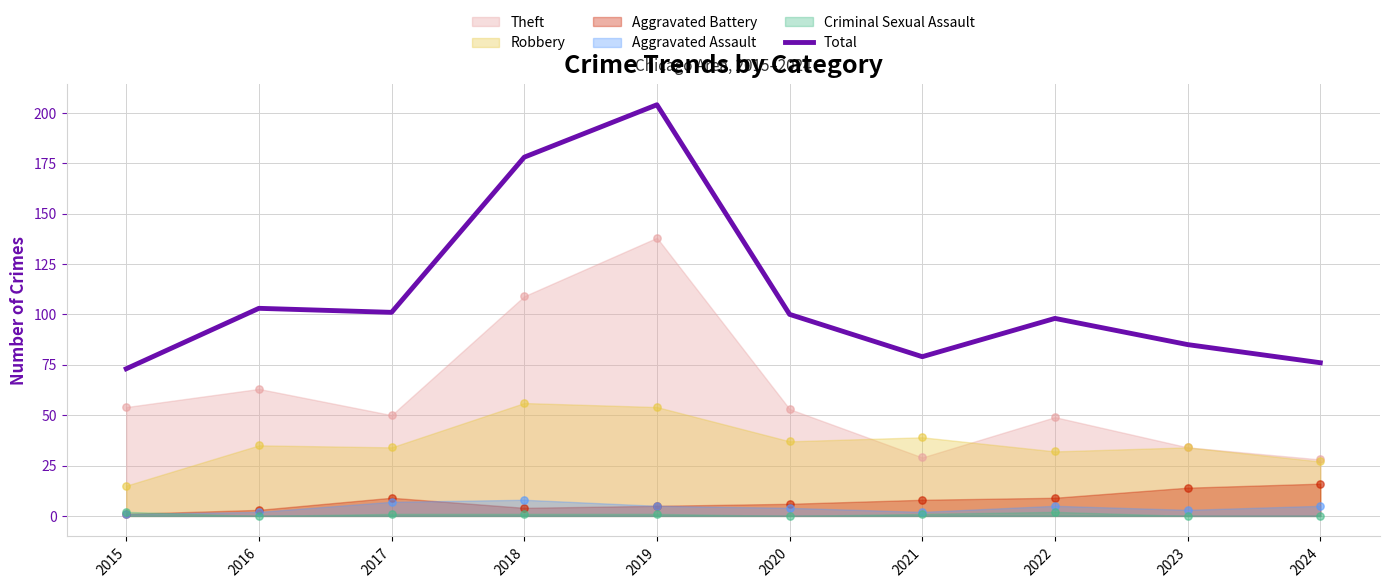

Which has a higher value, 2021 or 2024?

2021